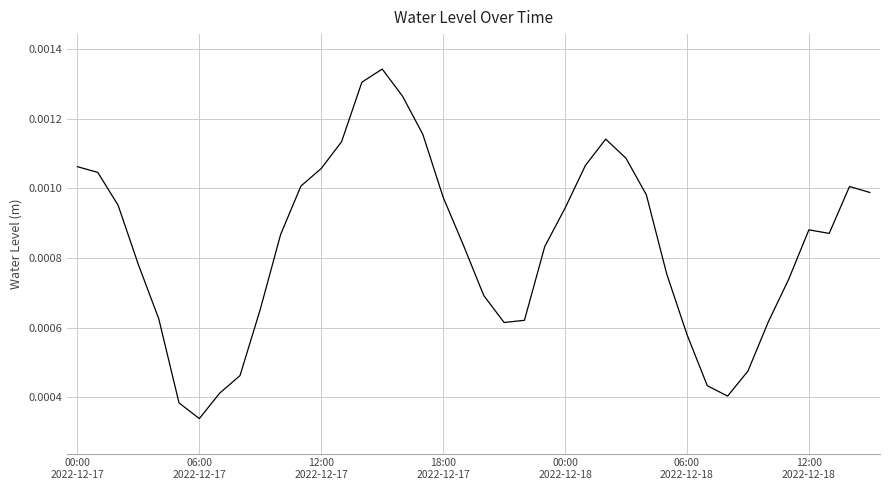

How many lines are shown in the chart?

1